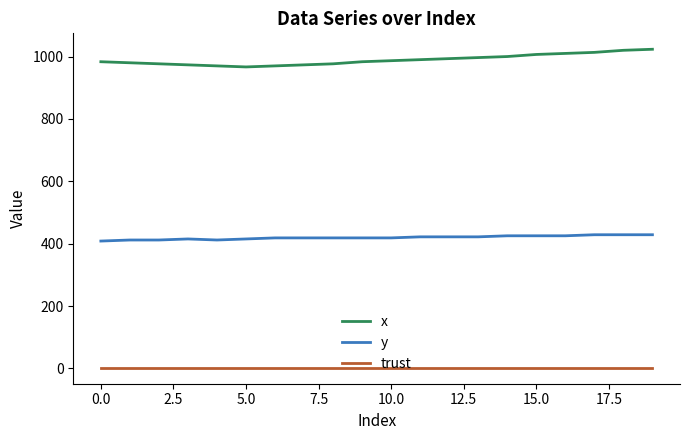

What is the minimum value shown in the chart?

2.0